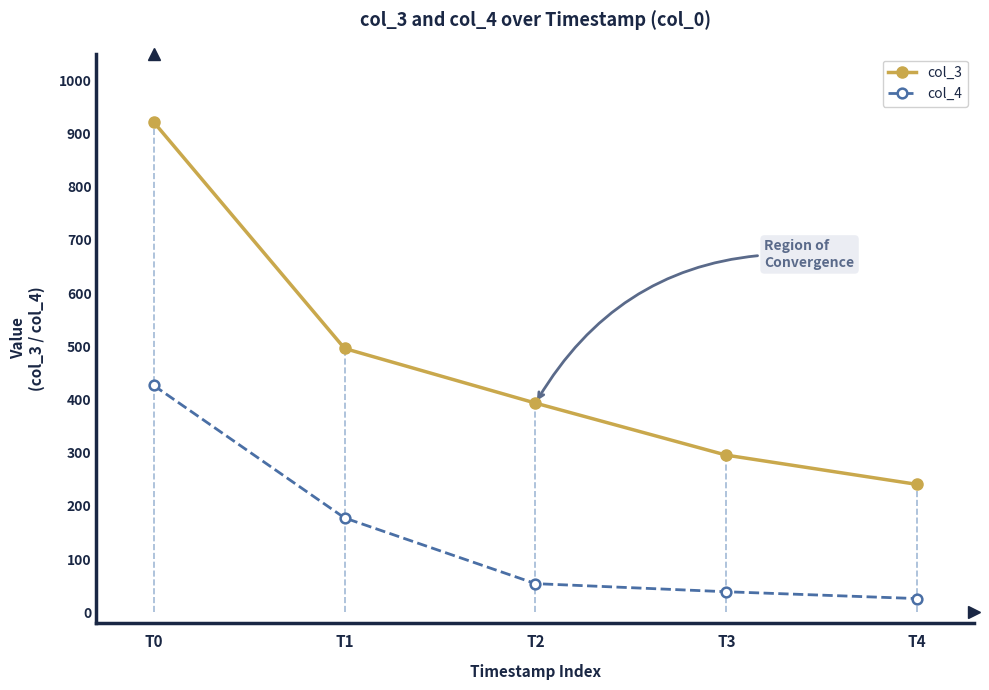

Rank the series by their average value, from lowest to highest.

col_4, col_3